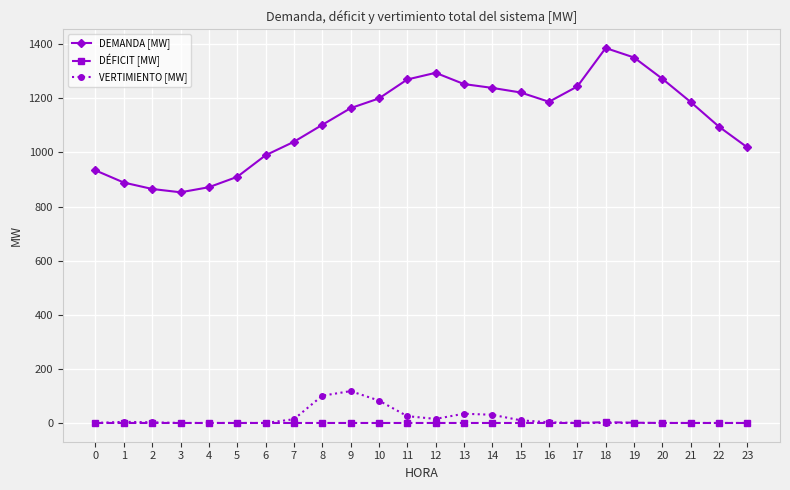

What is the difference between the DEMANDA [MW] values at 21 and 18?

199.6